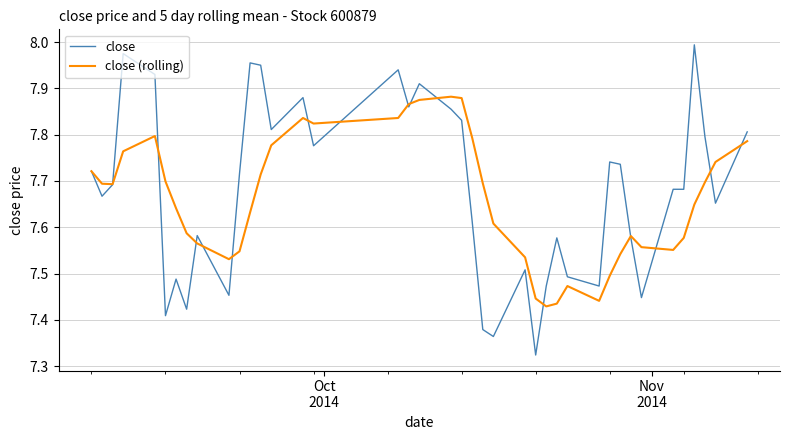

Rank the series by their maximum value, from lowest to highest.

close (rolling), close